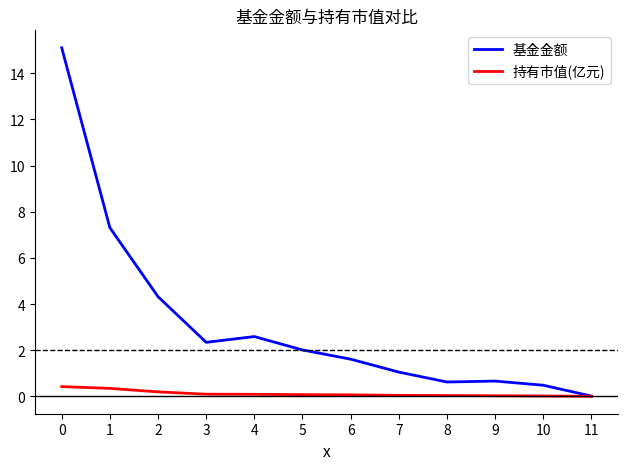

What is the difference between the maximum and minimum values in the 持有市值(亿元) series?

0.4